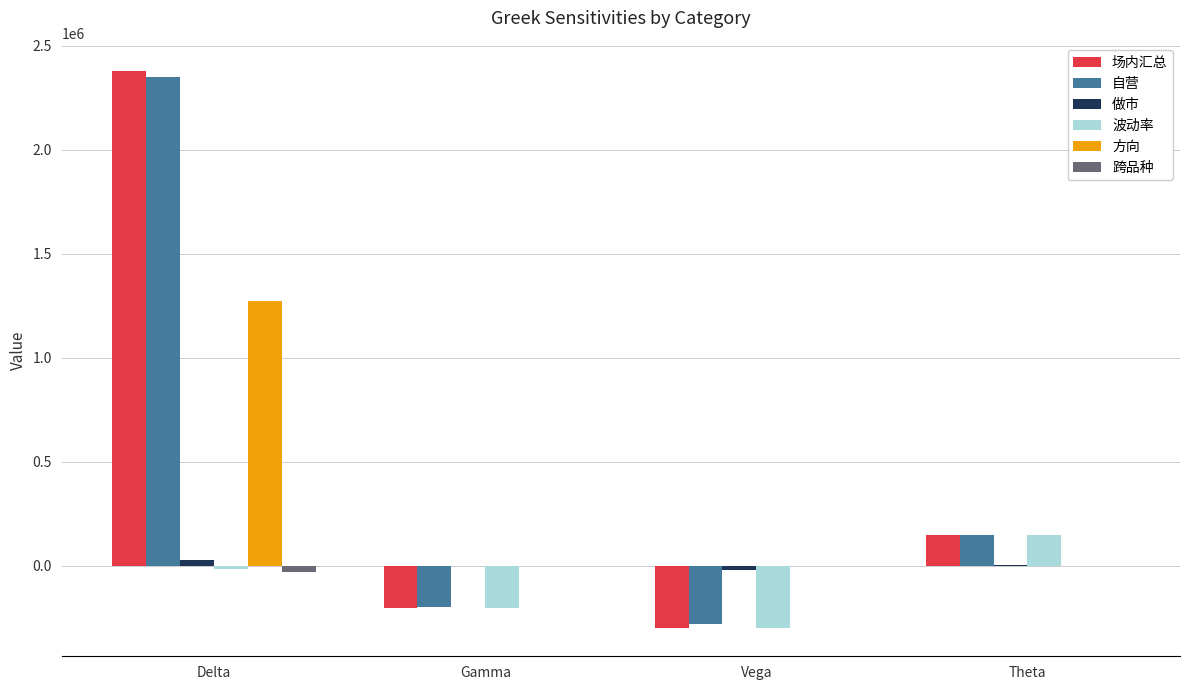

Where is 自营 nearest to the value 1035645?

Theta